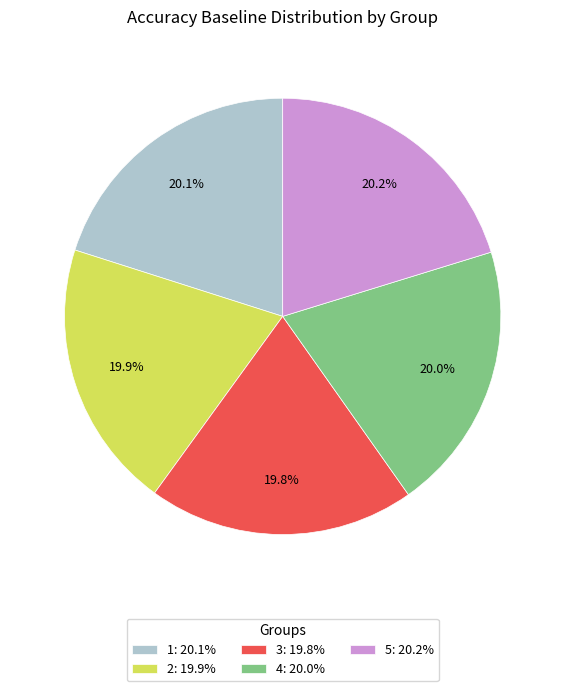

Does any single category account for the majority?

No